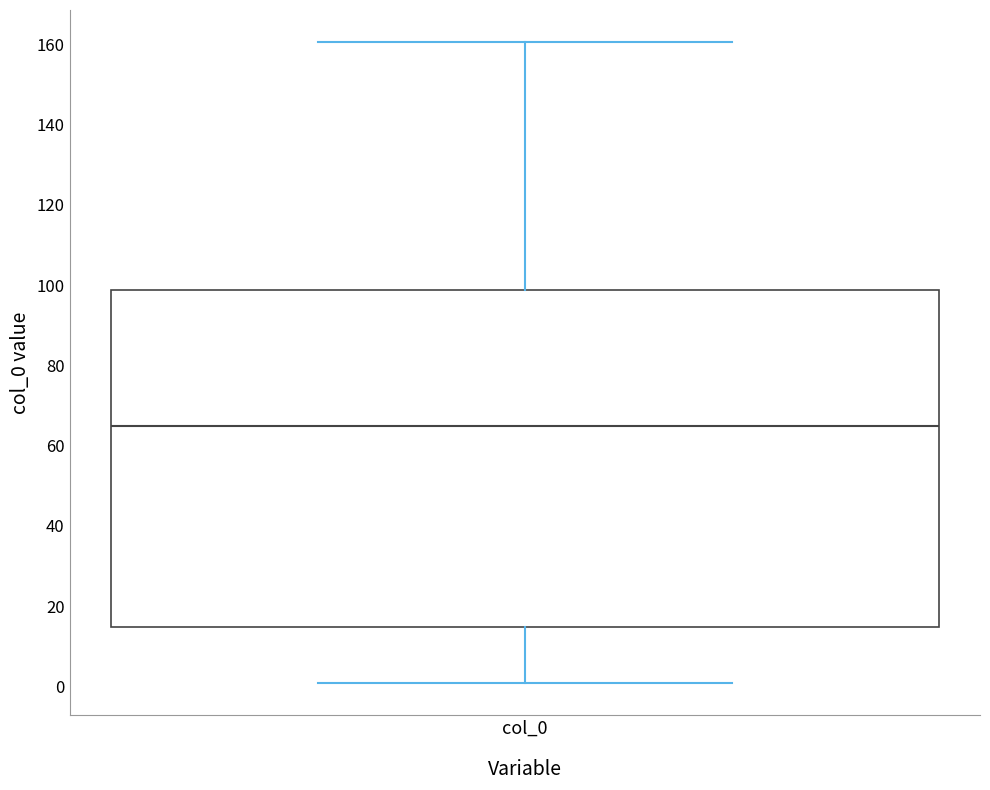

Read this box plot against the y-axis: the position of the median line, the range covered by the box, and the ends of both whiskers. The values are not printed on the chart, so give them approximately, as read against the axis.

median 64, box 14 to 98, whiskers 0 to 160